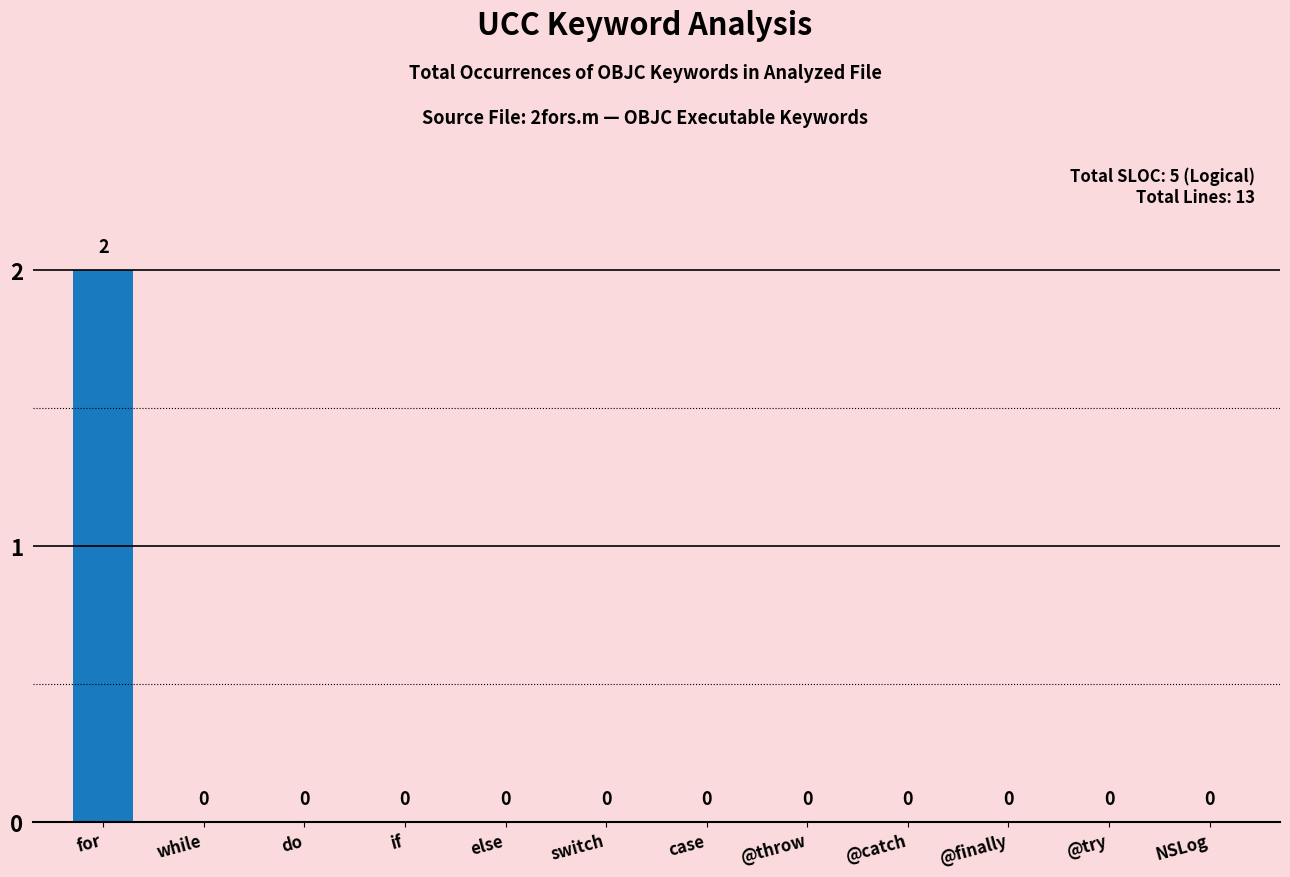

Is it true that the value at while is 1?

False